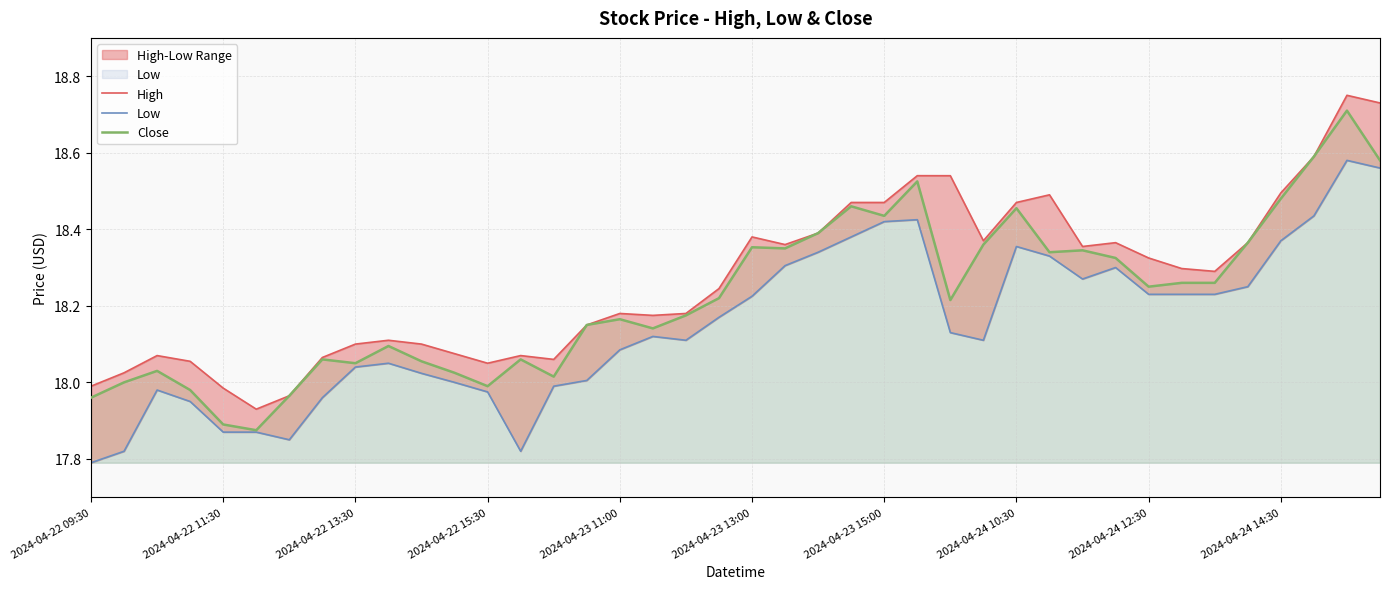

What is the minimum value shown in the chart?

17.8